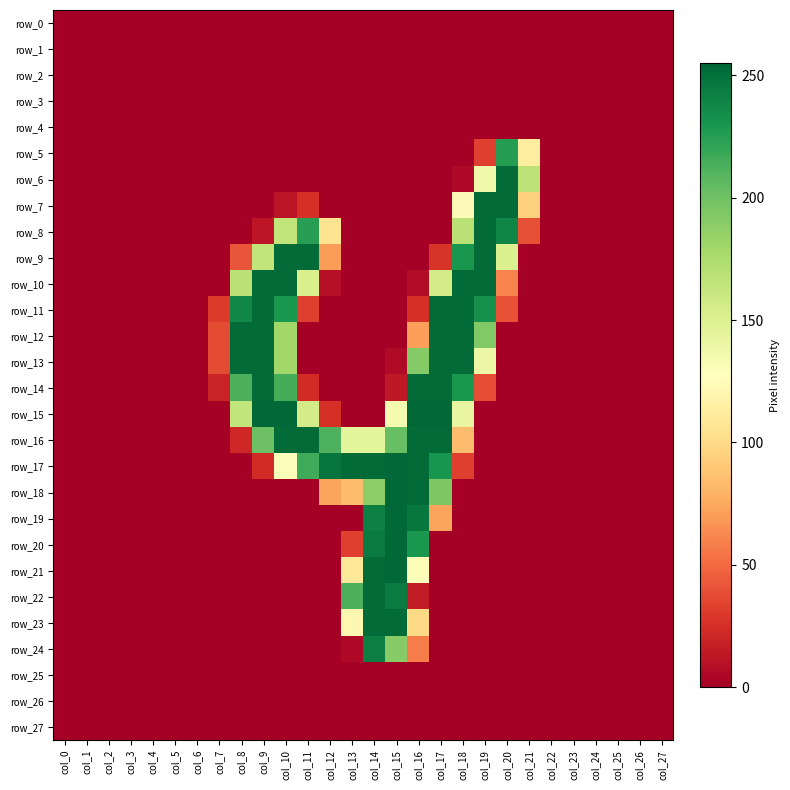

At which label is row_17 closest to 127?

col_10